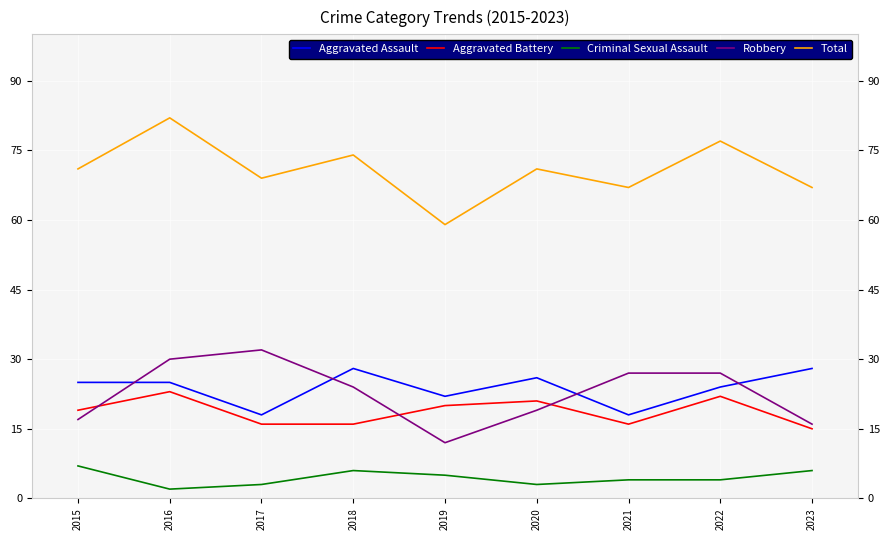

What is the spread (max minus min) of values at 2017?

66